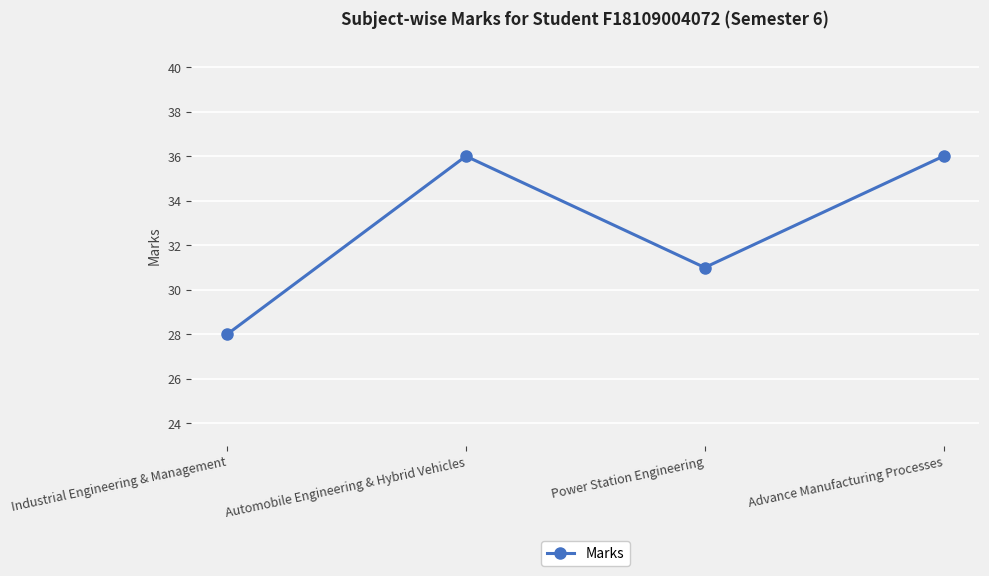

What is the difference between the values at Advance Manufacturing Processes and Industrial Engineering & Management?

8